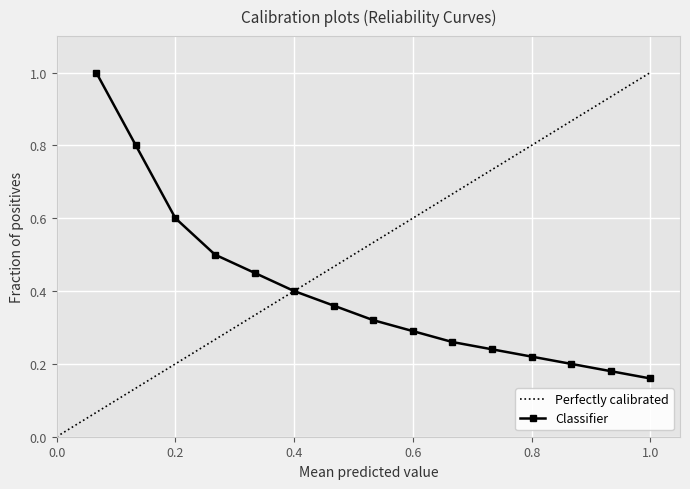

Is it true that the value at 7 is 0.2?

False